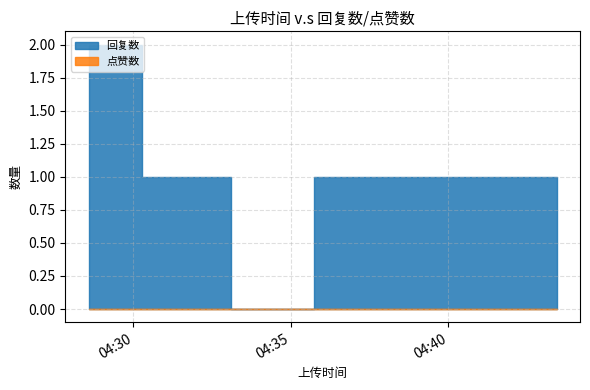

Where is 点赞数 nearest to the value 0?

1676263406